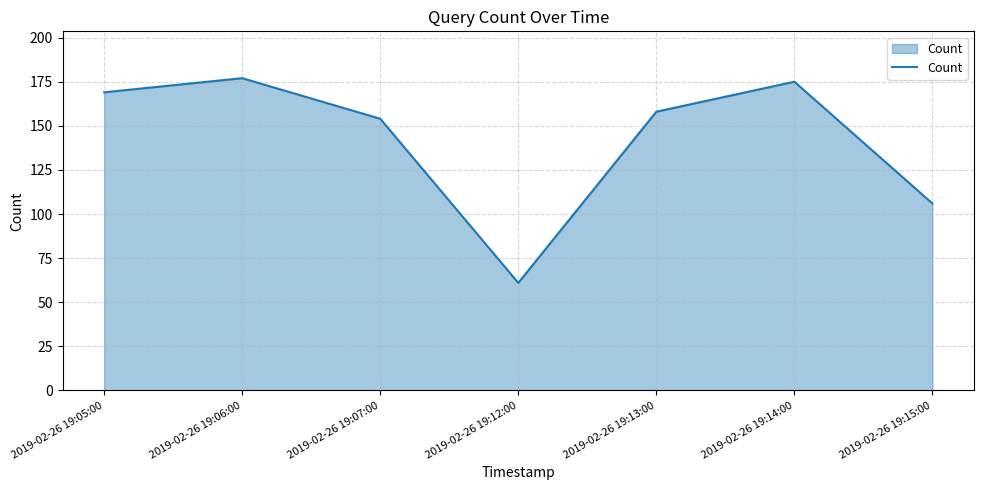

Rank the categories by value from lowest to highest.

2019-02-26 19:12:00, 2019-02-26 19:15:00, 2019-02-26 19:07:00, 2019-02-26 19:13:00, 2019-02-26 19:05:00, 2019-02-26 19:14:00, 2019-02-26 19:06:00